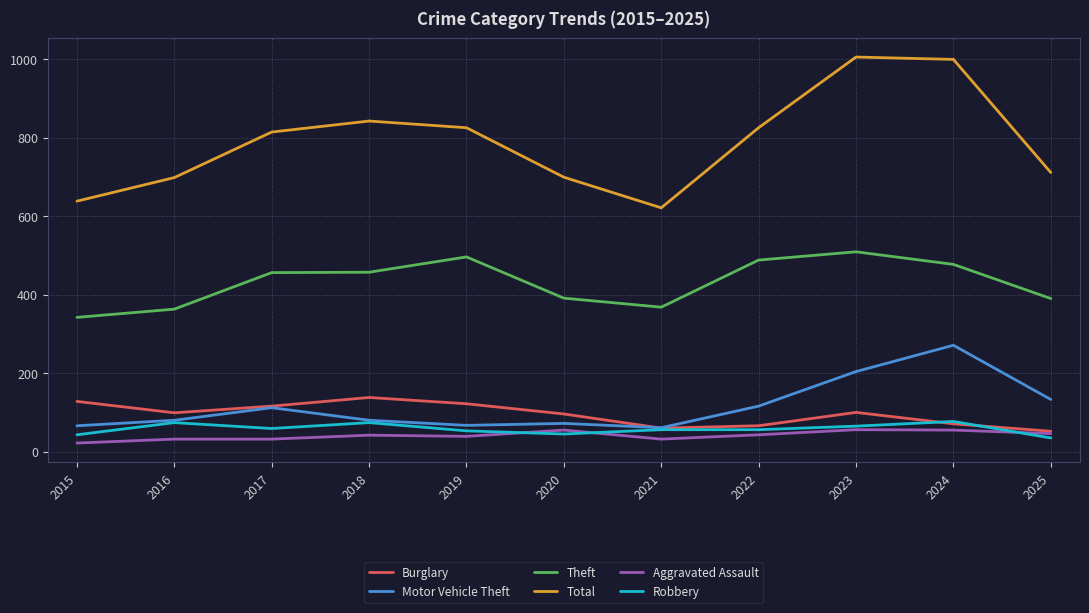

At which category does Burglary reach its first local valley?

2016